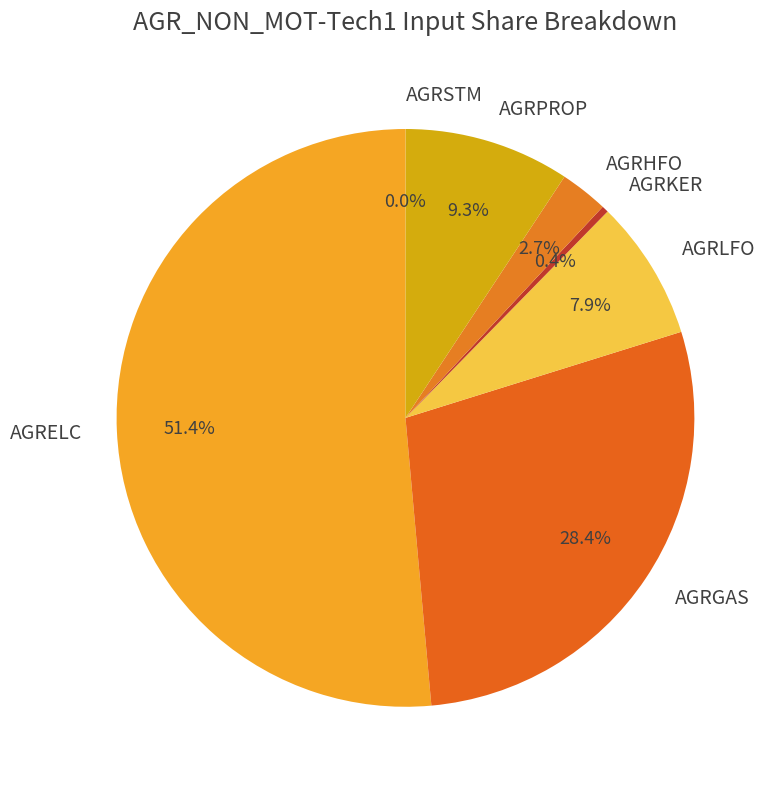

Which category has the biggest portion of the pie?

AGRELC